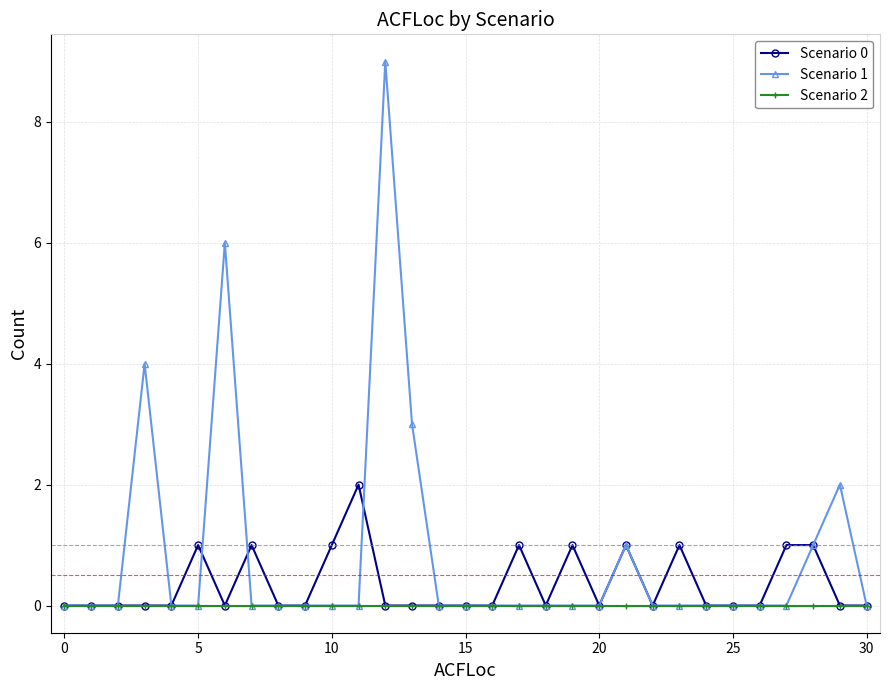

What is the greatest value displayed?

9